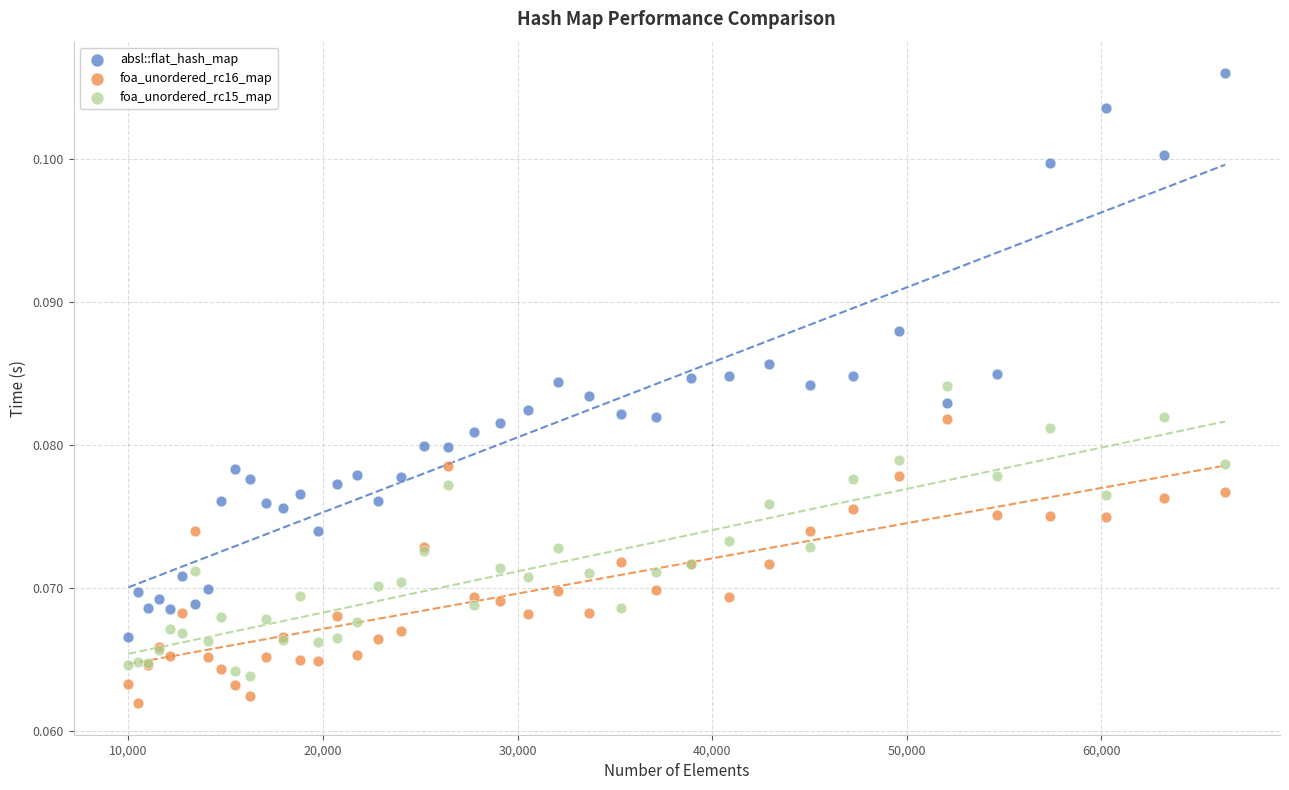

What are all the series names shown in the legend?

absl::flat_hash_map, foa_unordered_rc16_map, foa_unordered_rc15_map